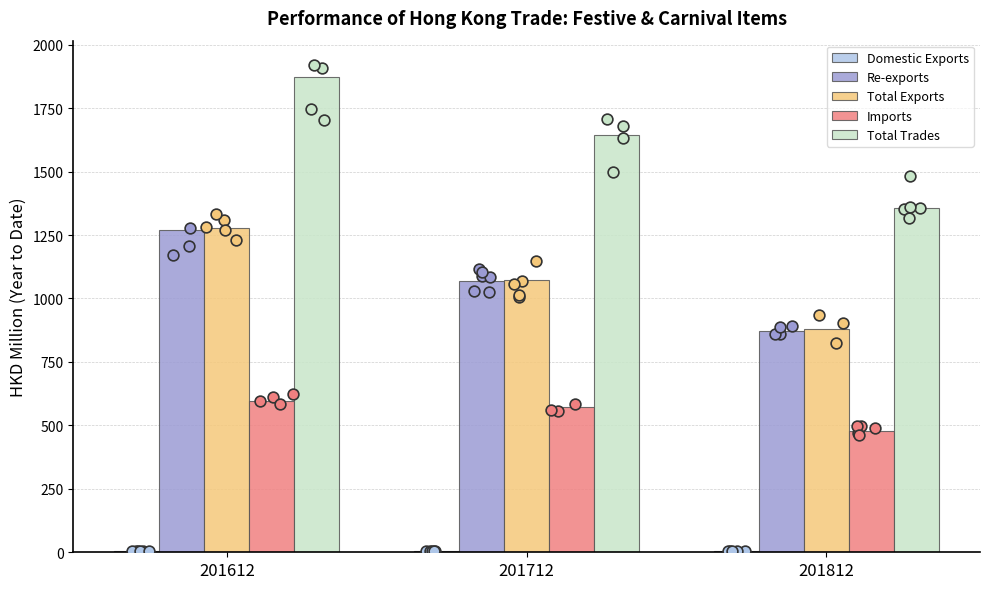

Which series has the largest total across all categories?

Total Trades